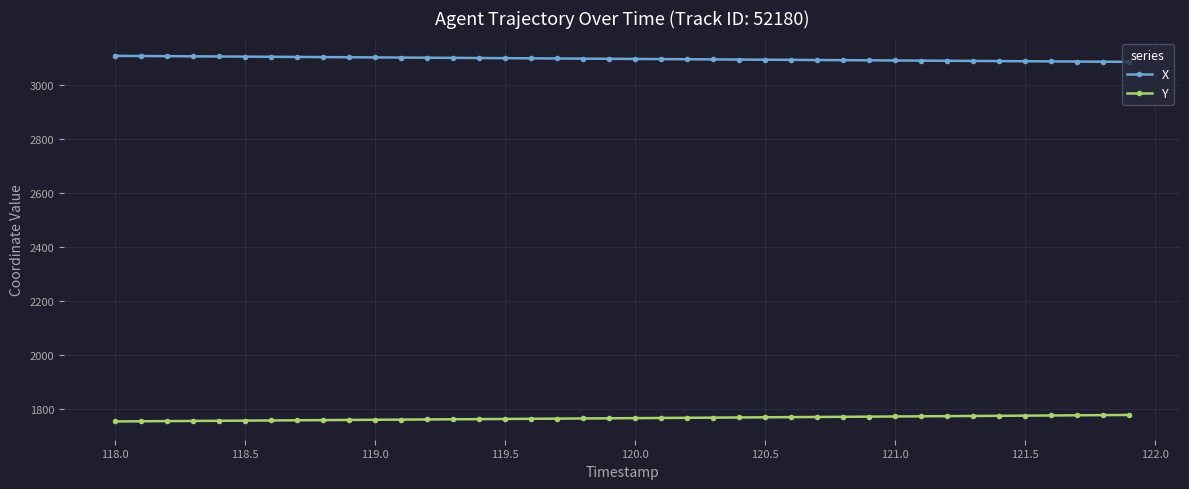

List the series in order of their overall mean, highest first.

X, Y